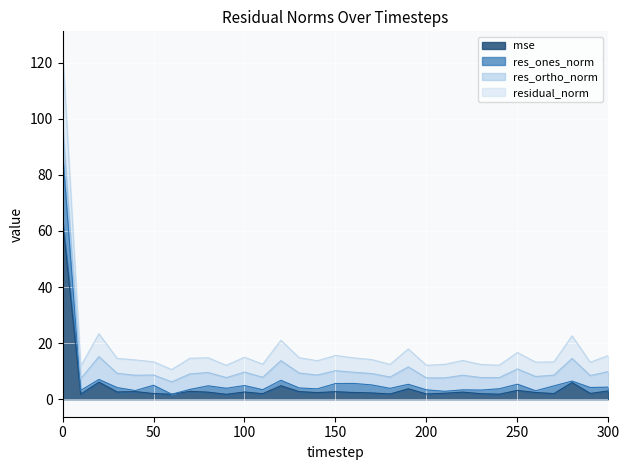

What is the value of the residual_norm point at the 31st from the left?

15.6